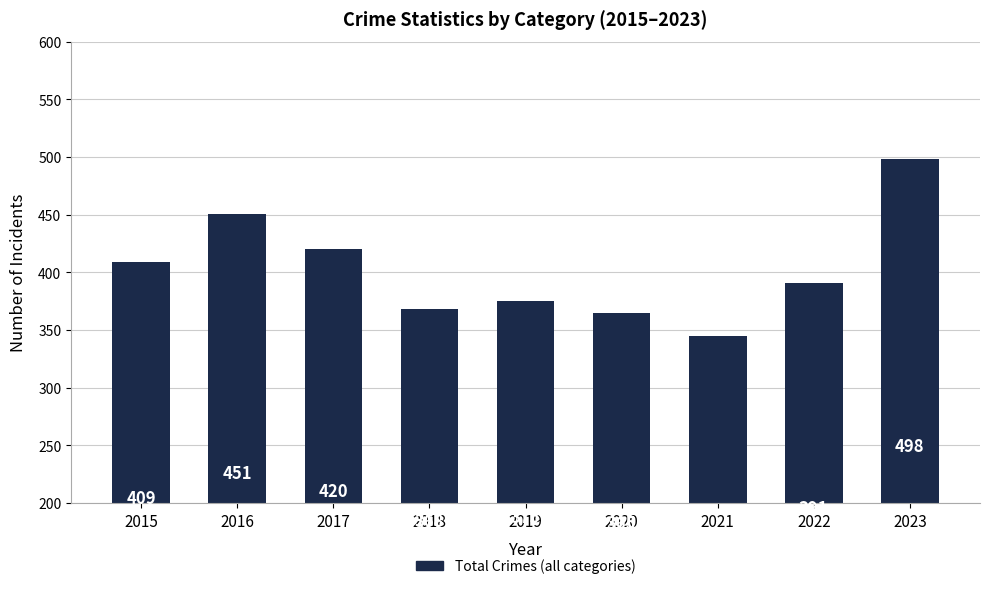

Count the number of categories in the chart.

9